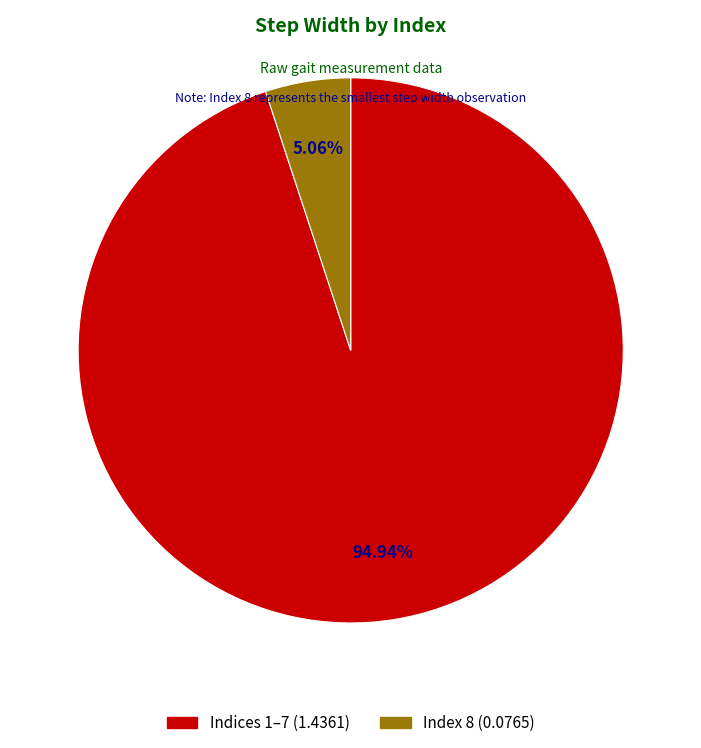

Is there any slice that represents more than half of the pie?

Yes